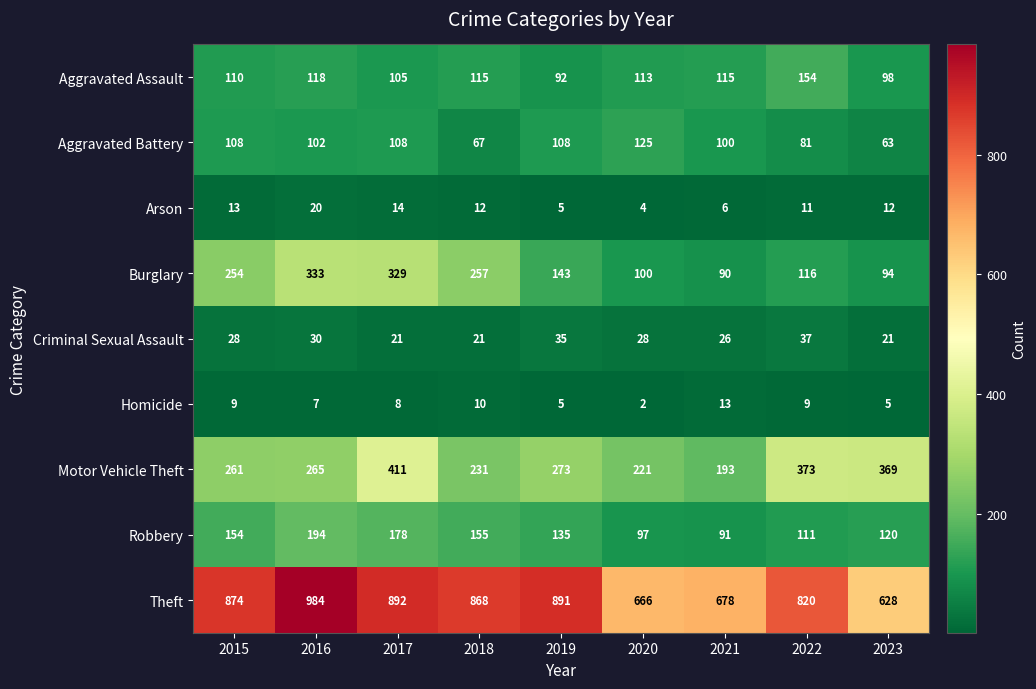

What is the difference between the highest and lowest values at 2022?

811